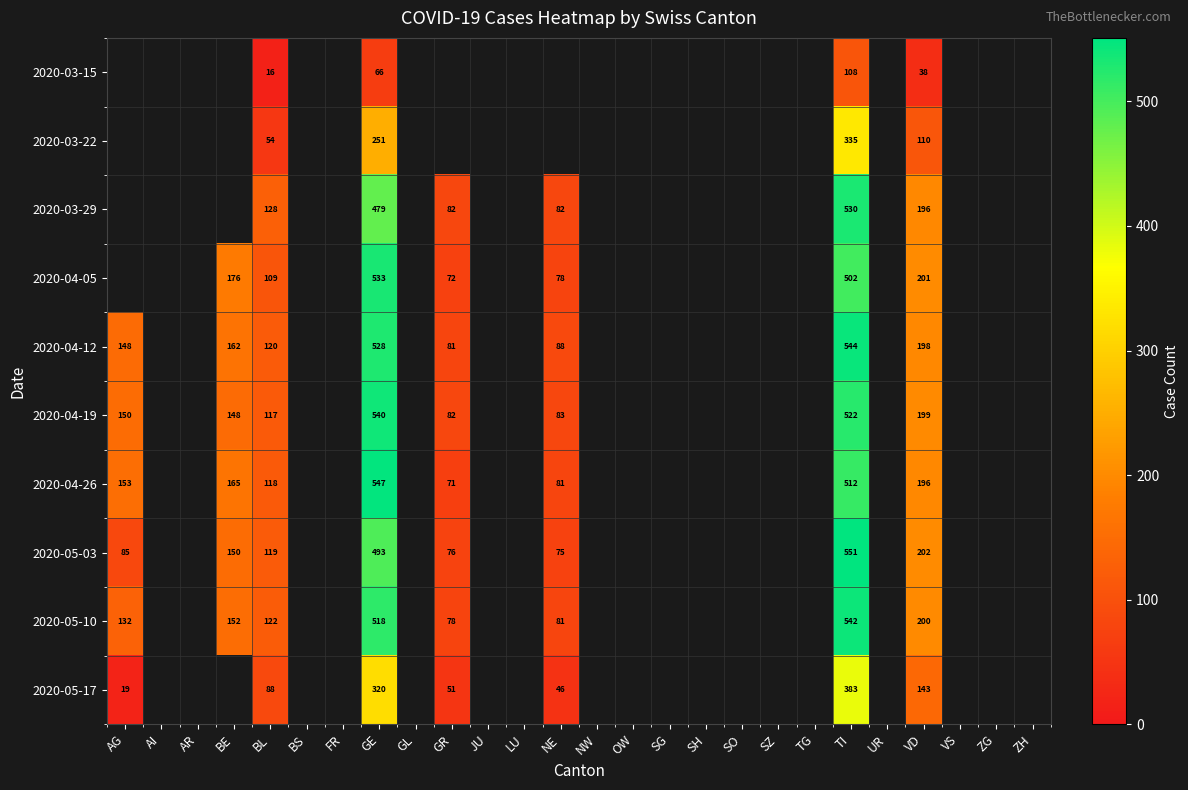

The value of 2020-03-29 at GR is 82. True or false?

True